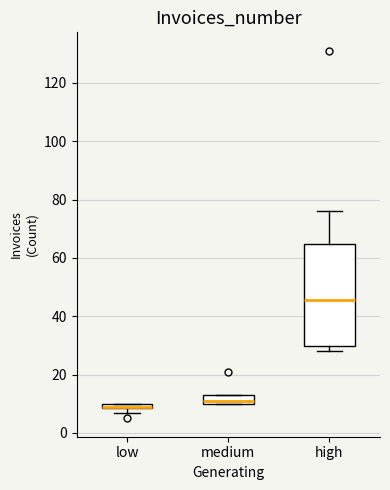

Which box is the tallest, from its lower edge to its upper edge?

high